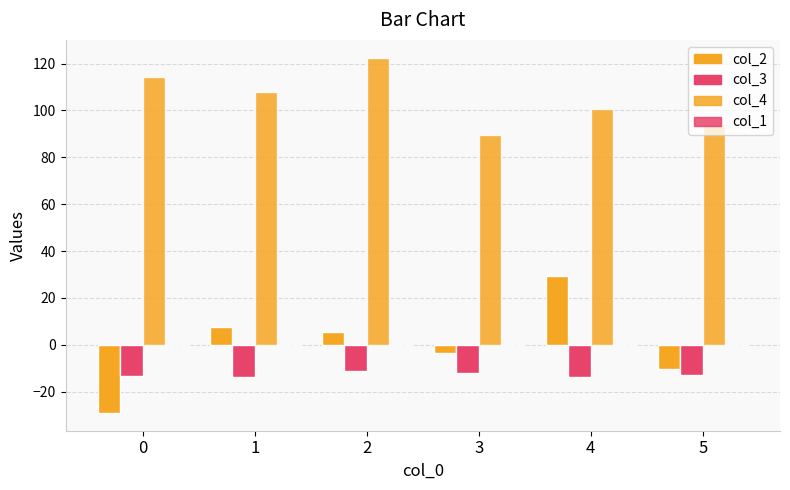

At which category is the sum across all series the highest?

2